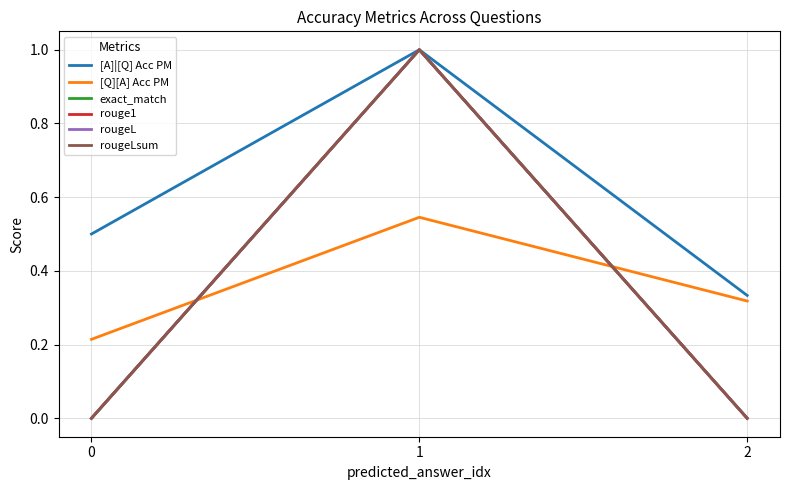

Does the chart have visible grid lines?

Yes